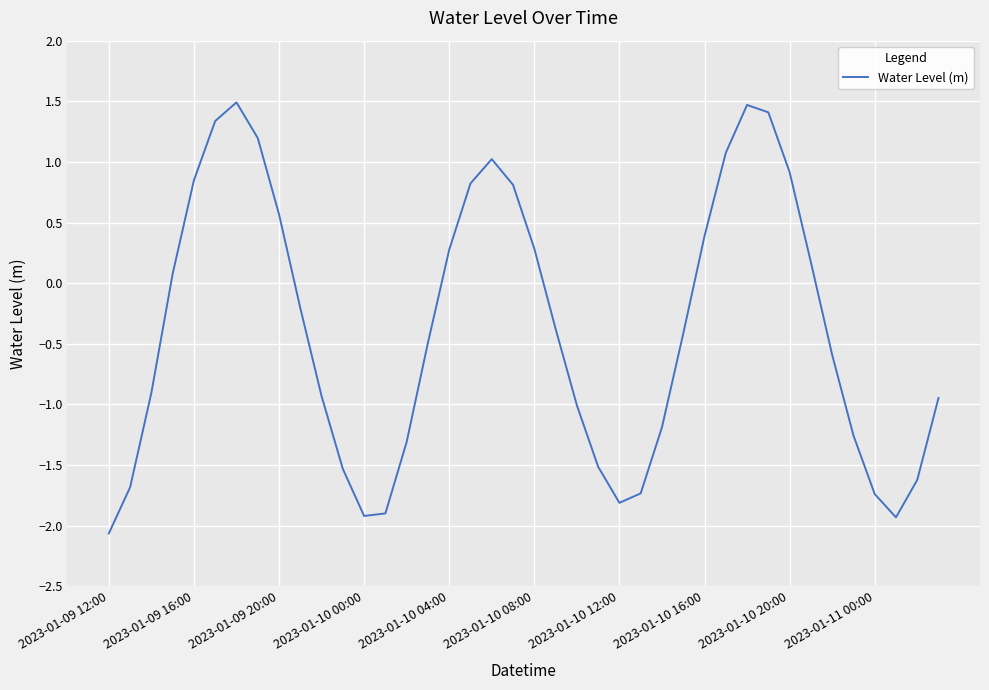

Is this an area chart (filled region under the line)?

No